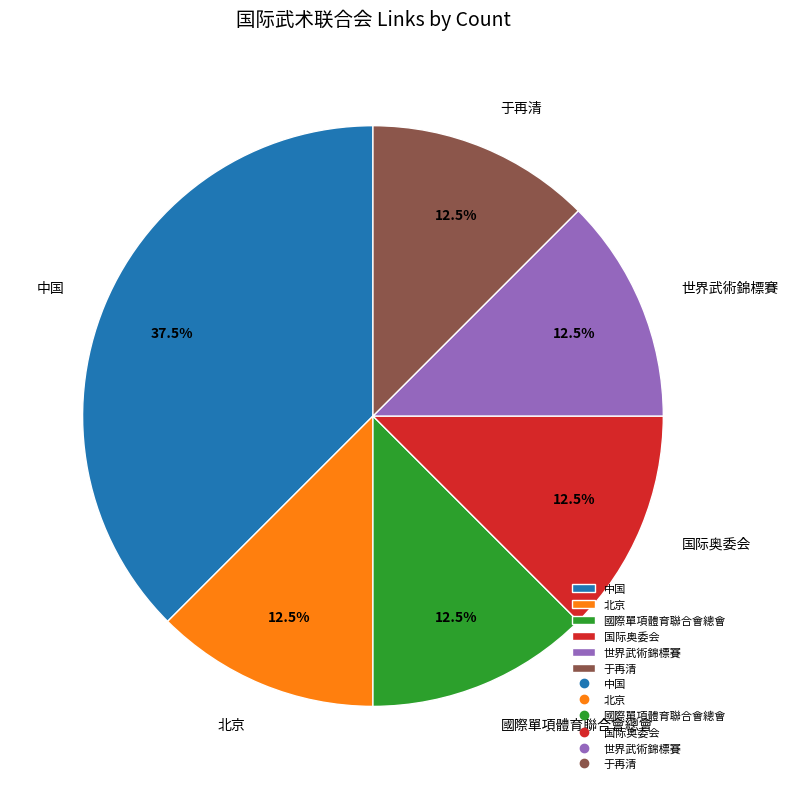

Which has a higher value, 于再清 or 中国?

中国